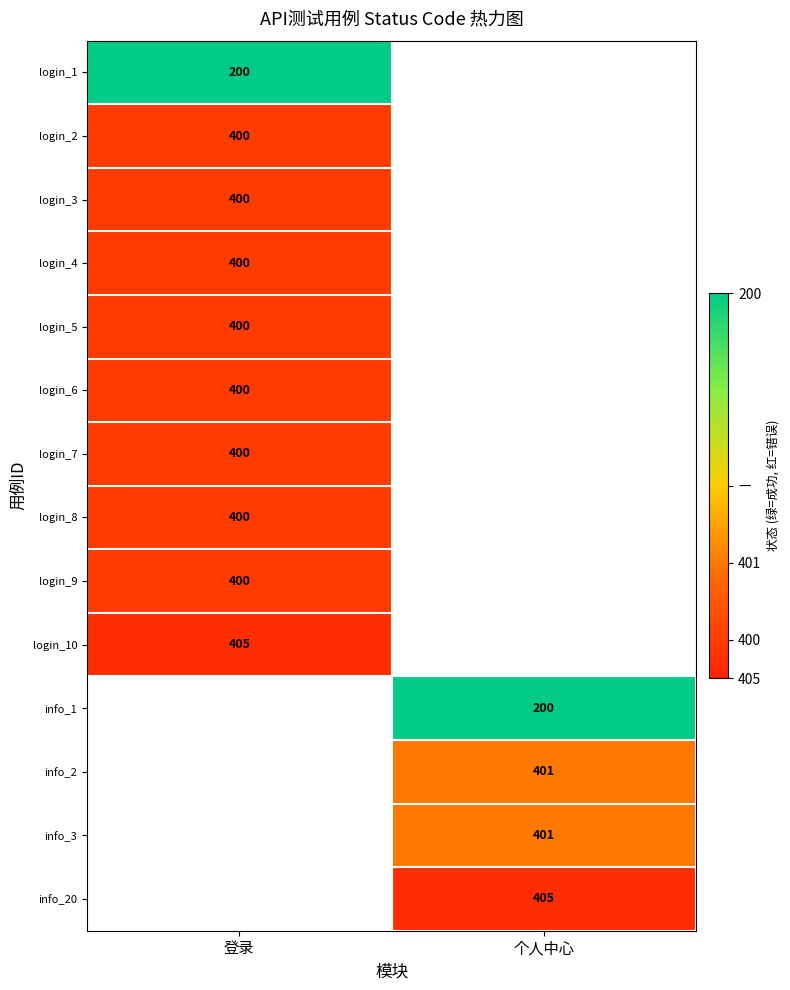

How many distinct data groups are displayed?

14